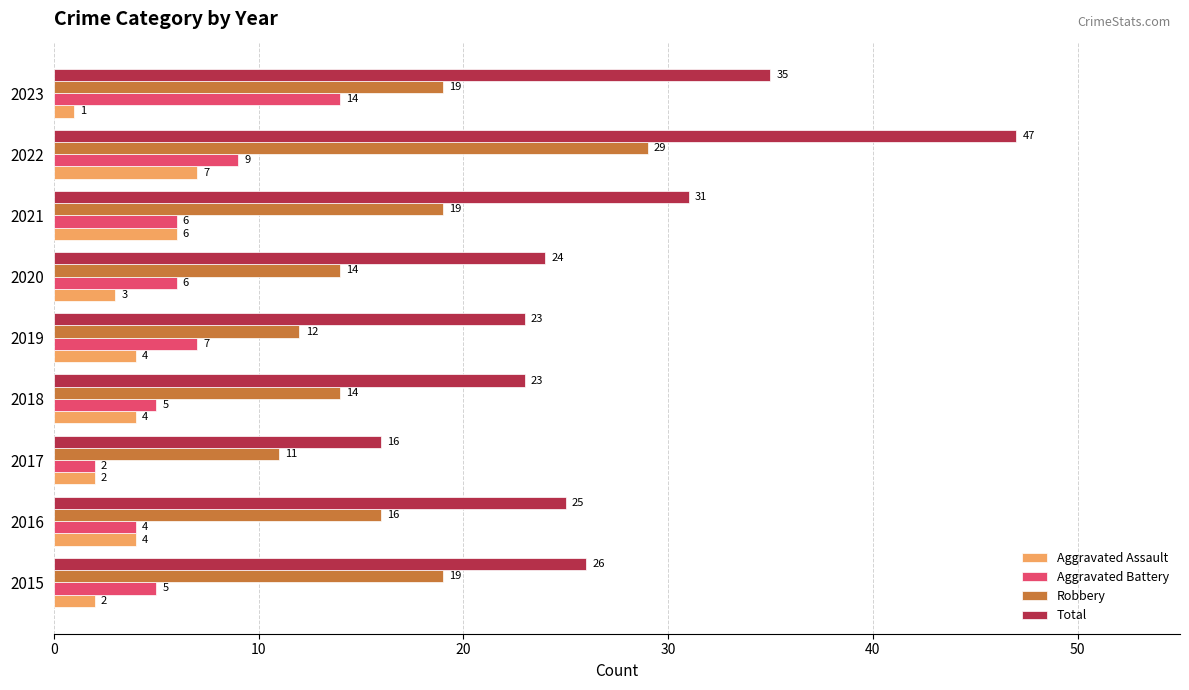

What is the minimum value for Robbery?

11